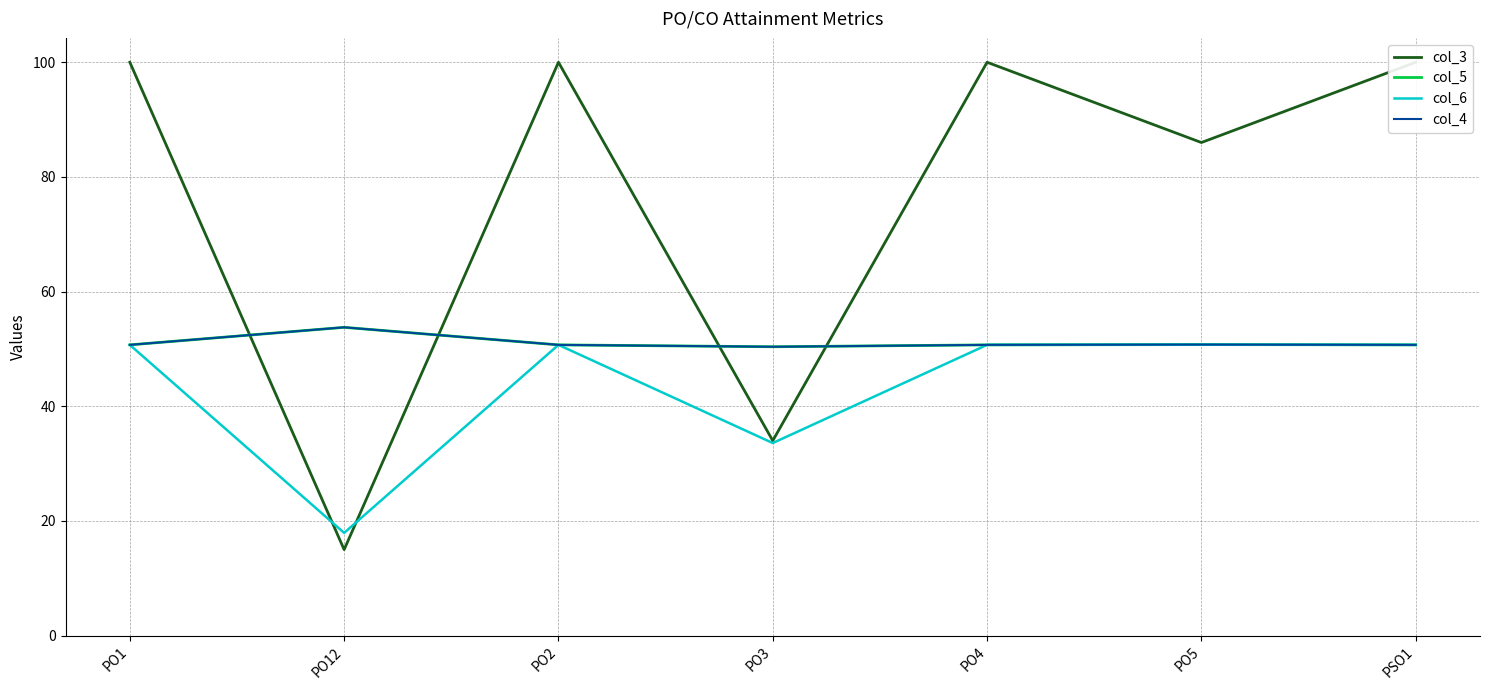

What is the maximum value shown in the chart?

100.0